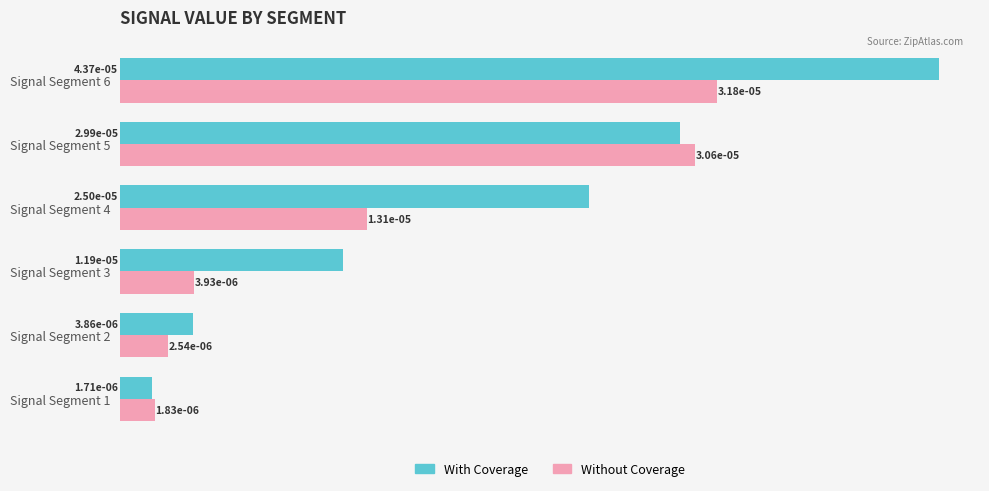

Which series has the largest range (max minus min)?

With Coverage